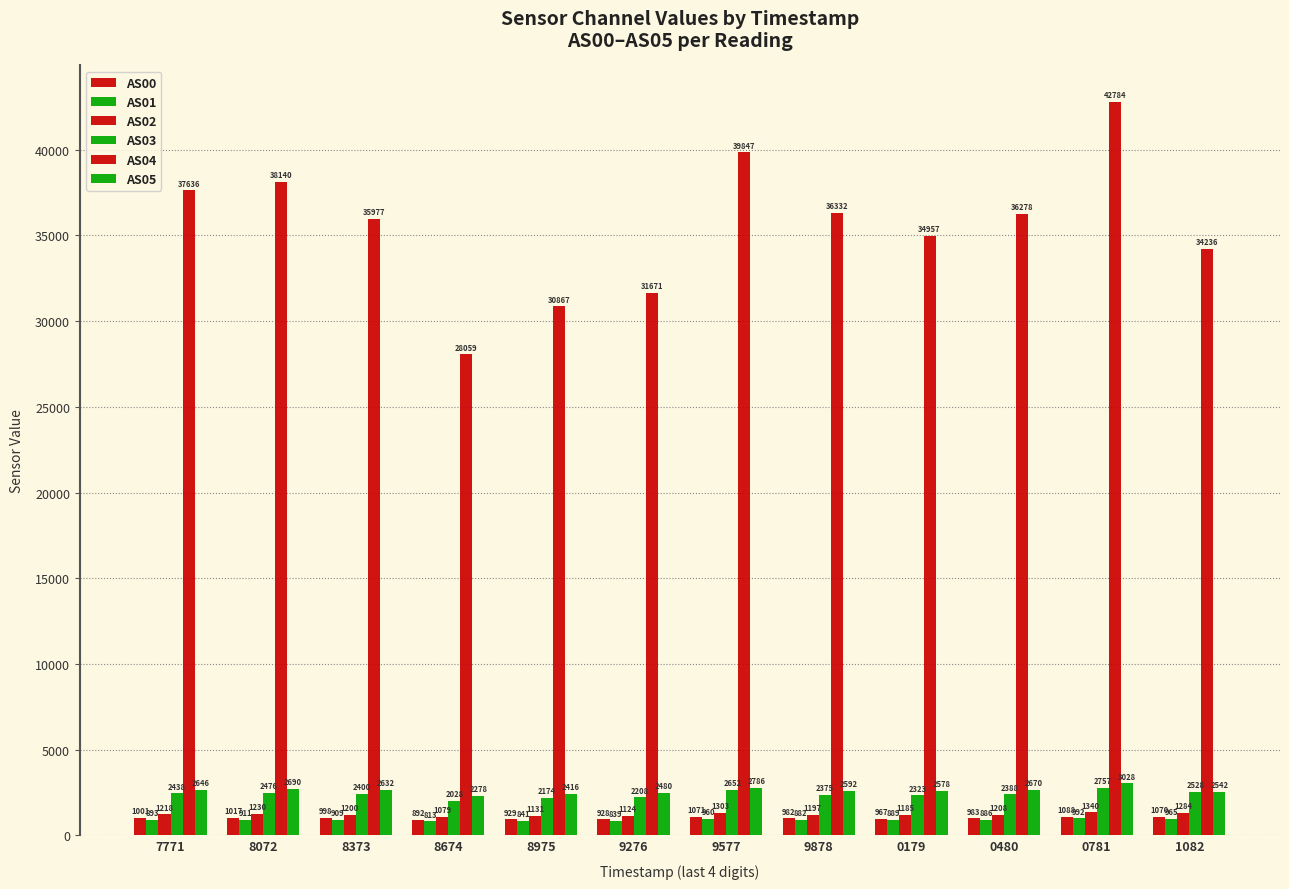

Where is AS04 nearest to the value 35421?

0179